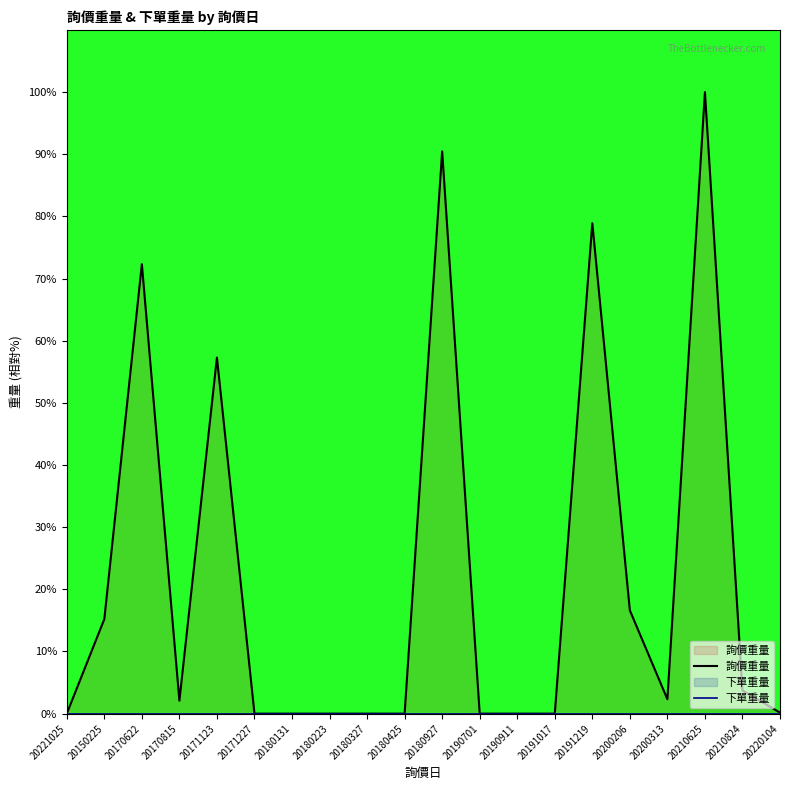

List the series in order of their overall mean, highest first.

詢價重量, 下單重量